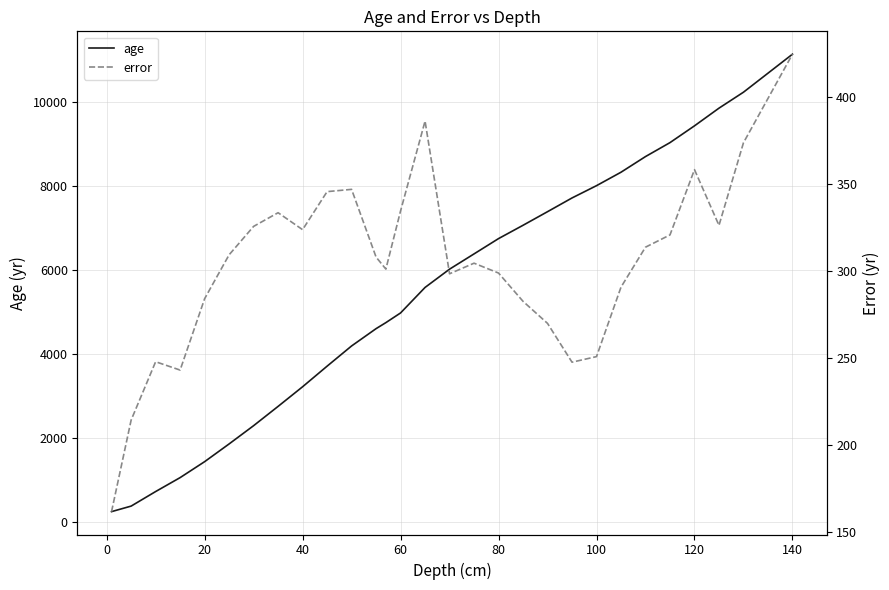

How many interior local peaks does the error series have?

6